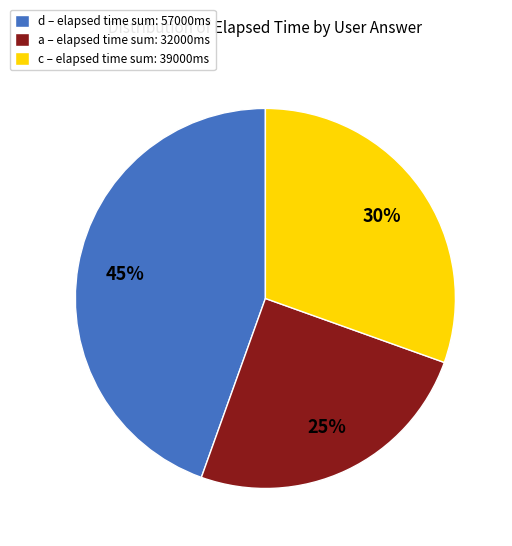

Is c – elapsed time sum: 39000ms the majority of the pie?

No